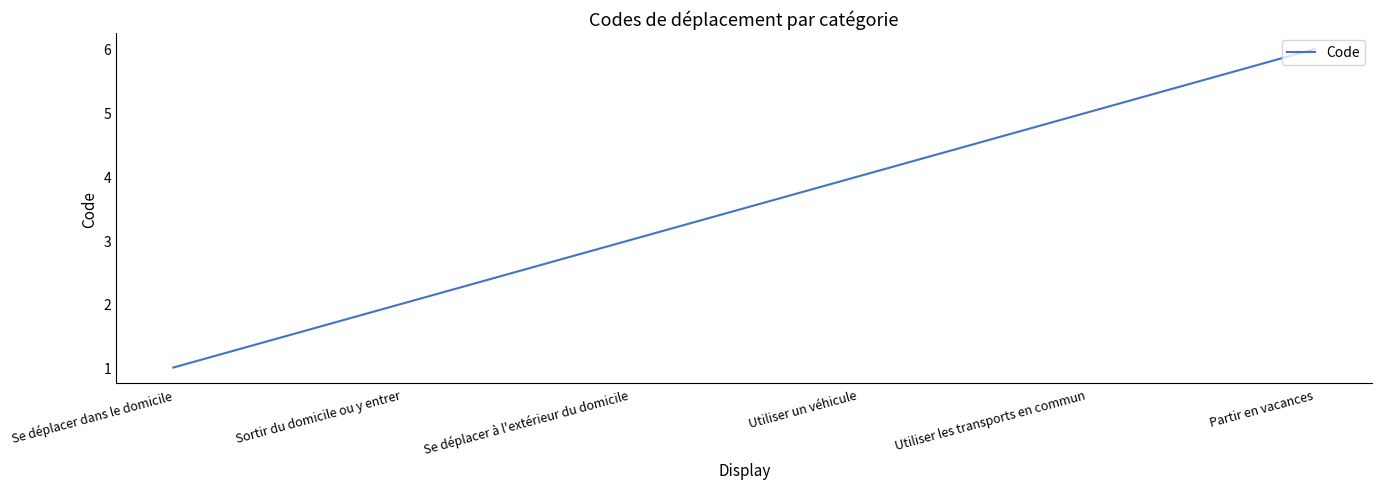

Which has a higher value, Sortir du domicile ou y entrer or Se déplacer à l'extérieur du domicile?

Se déplacer à l'extérieur du domicile